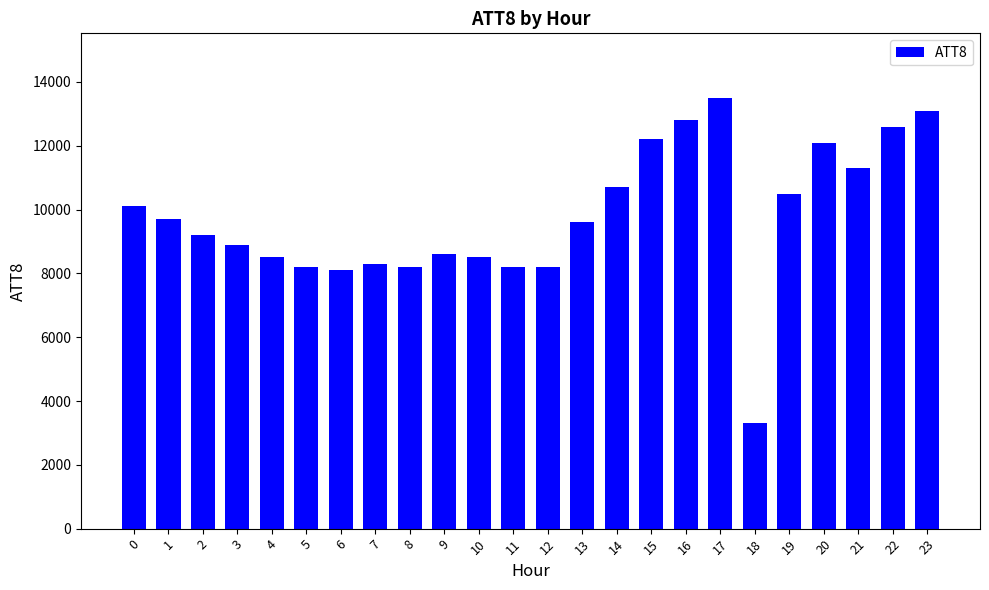

What value does the data have at 15, to the nearest 10?

12200